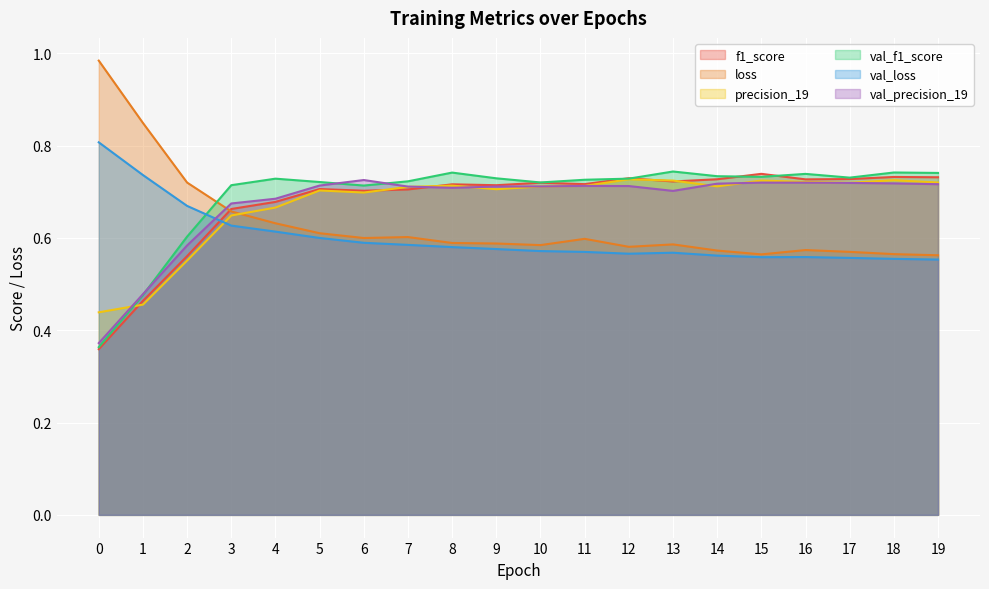

What are all the series names shown in the legend?

f1_score, loss, precision_19, val_f1_score, val_loss, val_precision_19